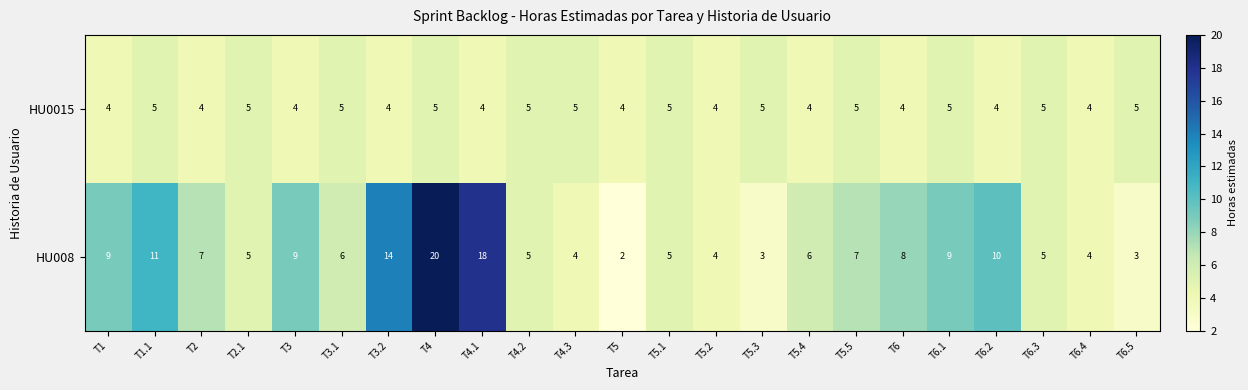

Rank the series by their average value, from lowest to highest.

HU0015, HU008